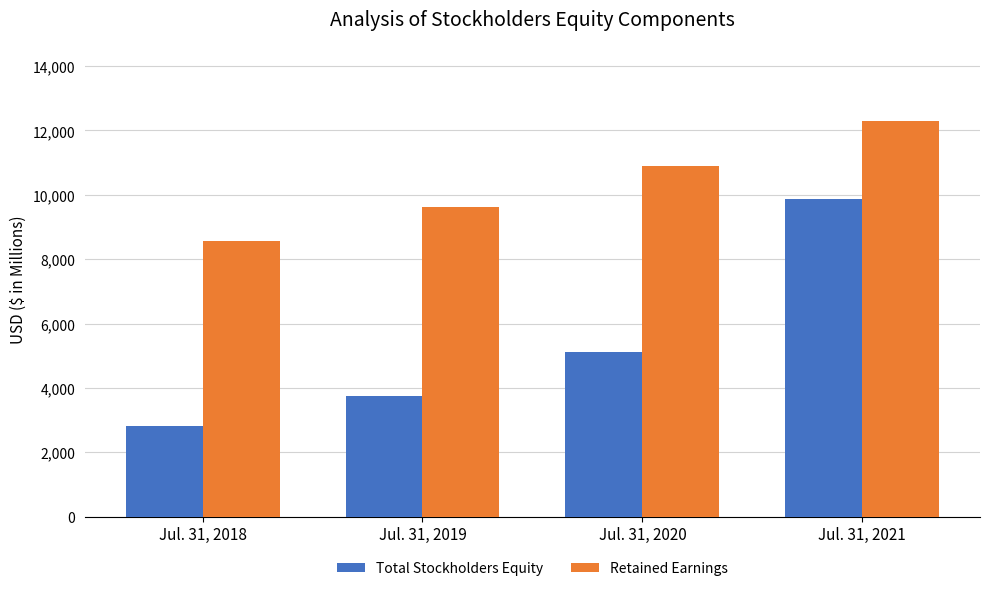

How many categories are shown in the chart?

4